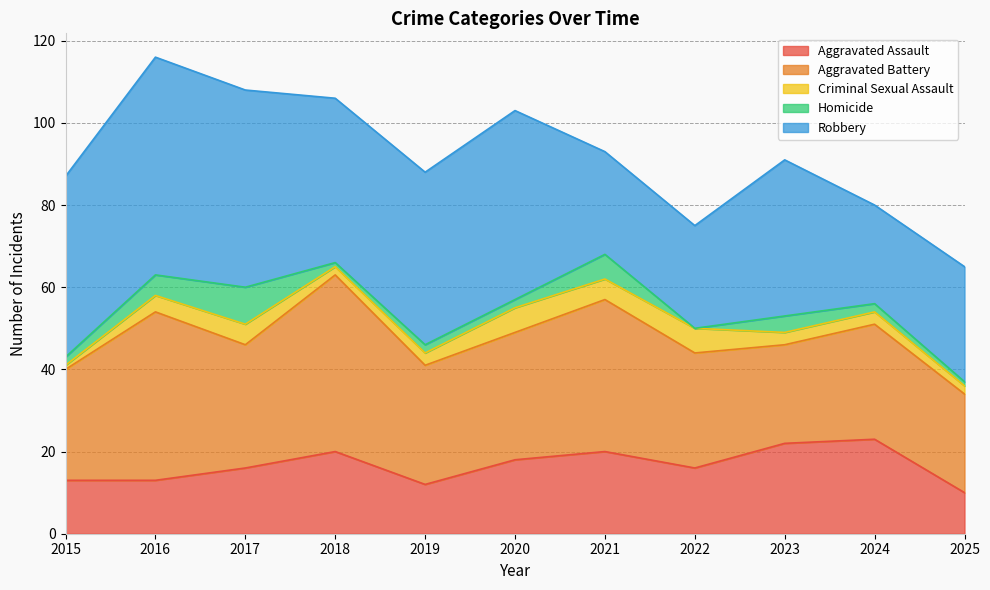

What are all the series names shown in the legend?

Aggravated Assault, Aggravated Battery, Criminal Sexual Assault, Homicide, Robbery